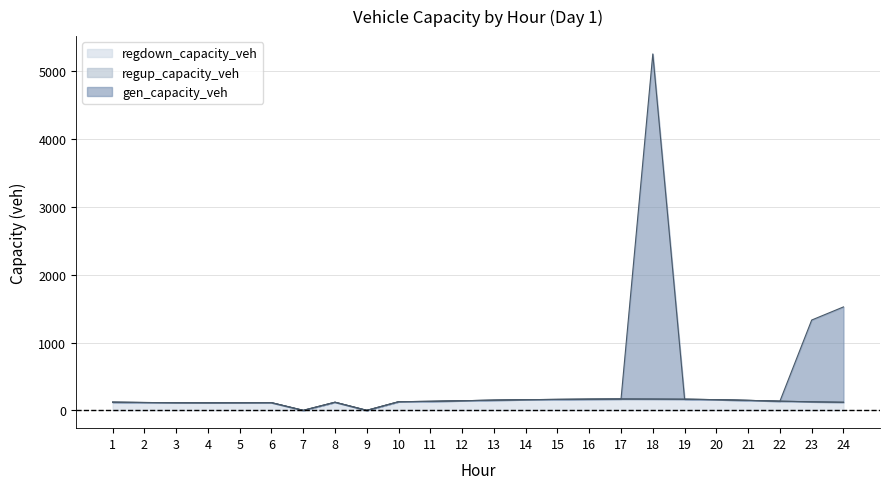

At which category is the sum across all series the highest?

18